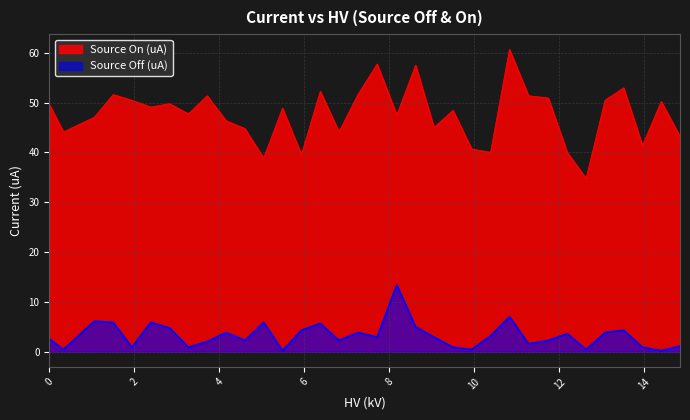

How many interior local valleys (lower than both neighbors) does the data have?

11